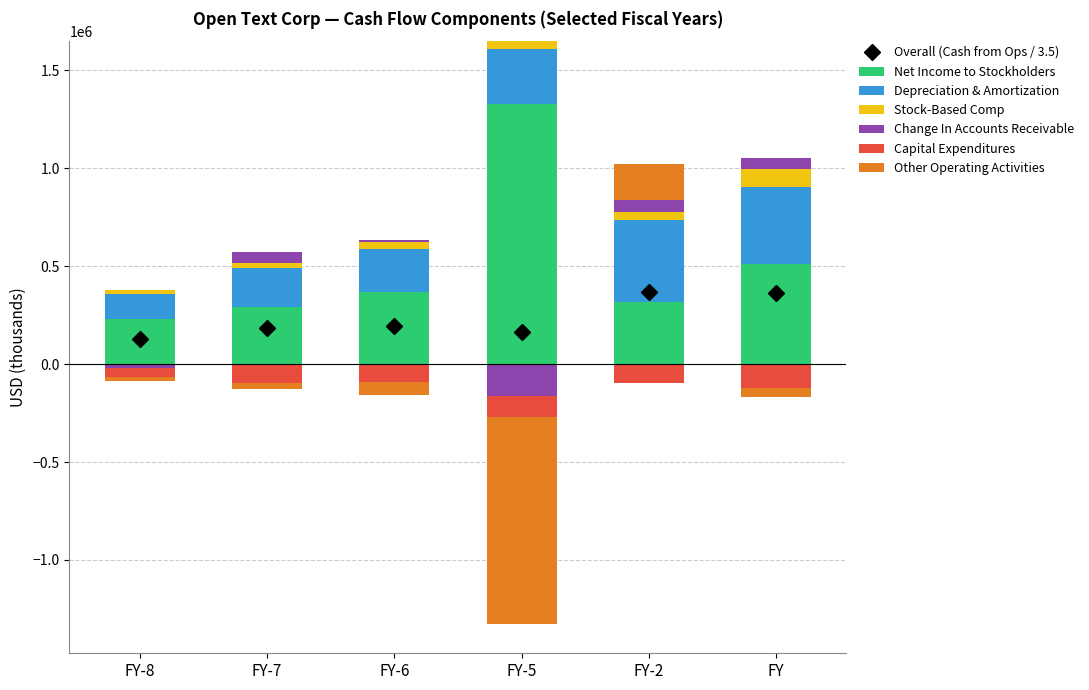

Which has a higher value, FY-7 or FY-5?

FY-5